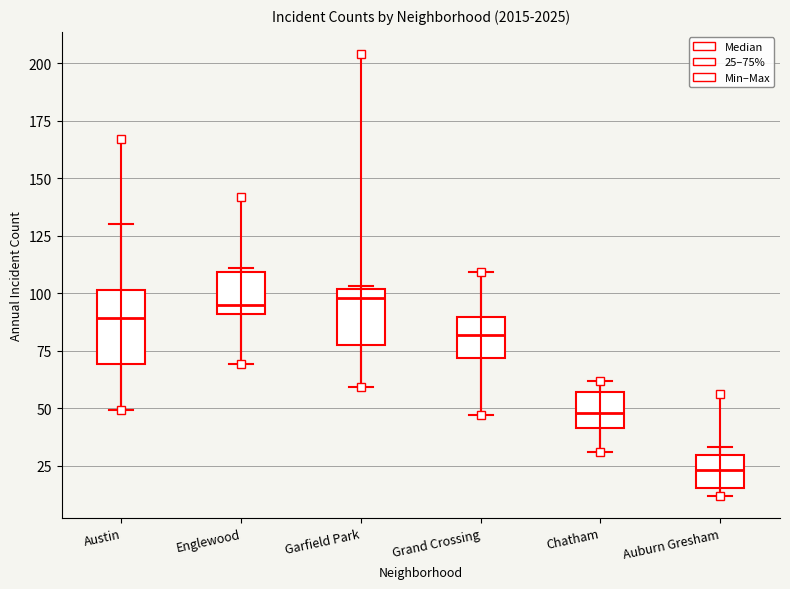

Where is the upper edge of the box for Grand Crossing on the y-axis? The values are not printed on the chart, so give them approximately, as read against the axis.

90